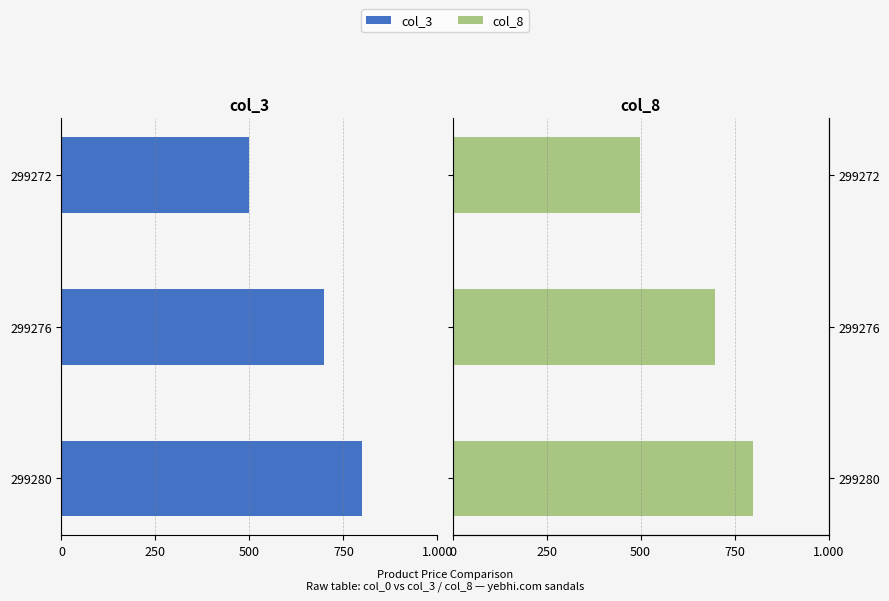

Rank the series by their average value, from highest to lowest.

col_8, col_3